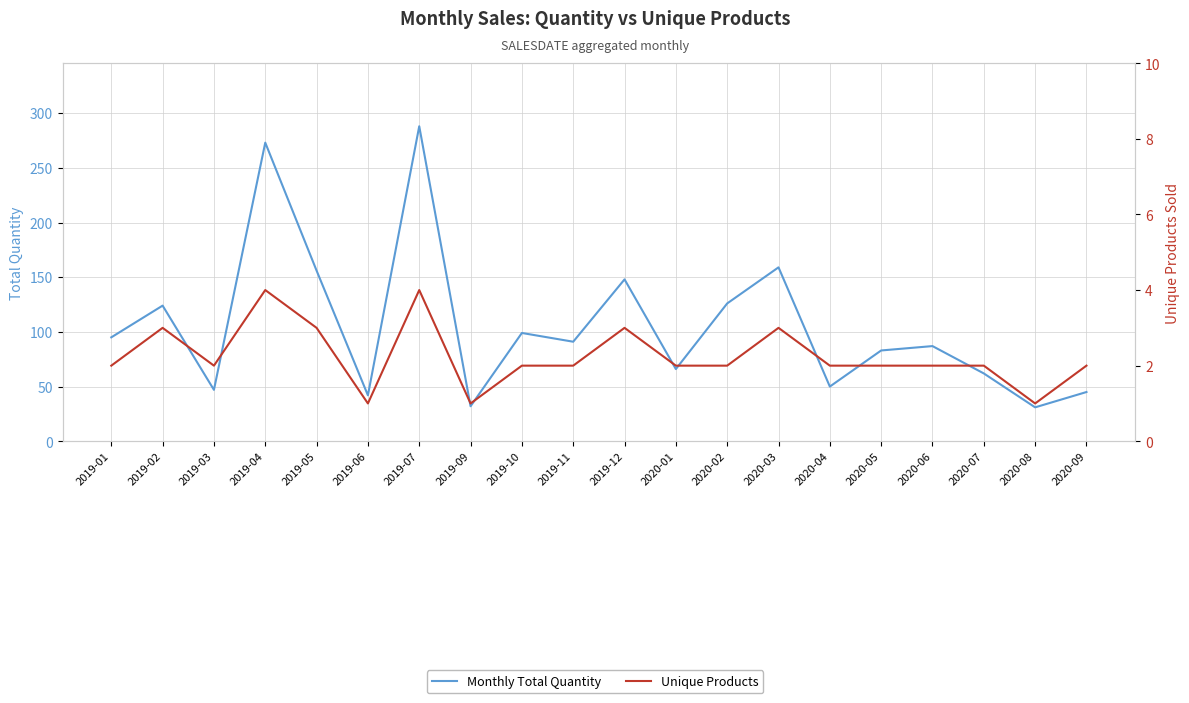

What is the value of the Monthly Total Quantity point at the 11th from the left?

148